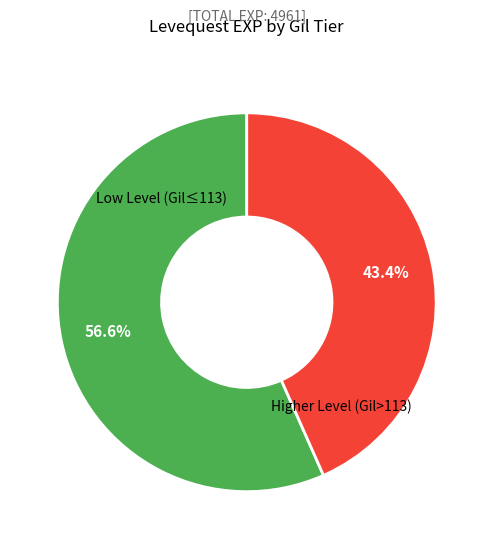

Count the number of slices in the pie.

2